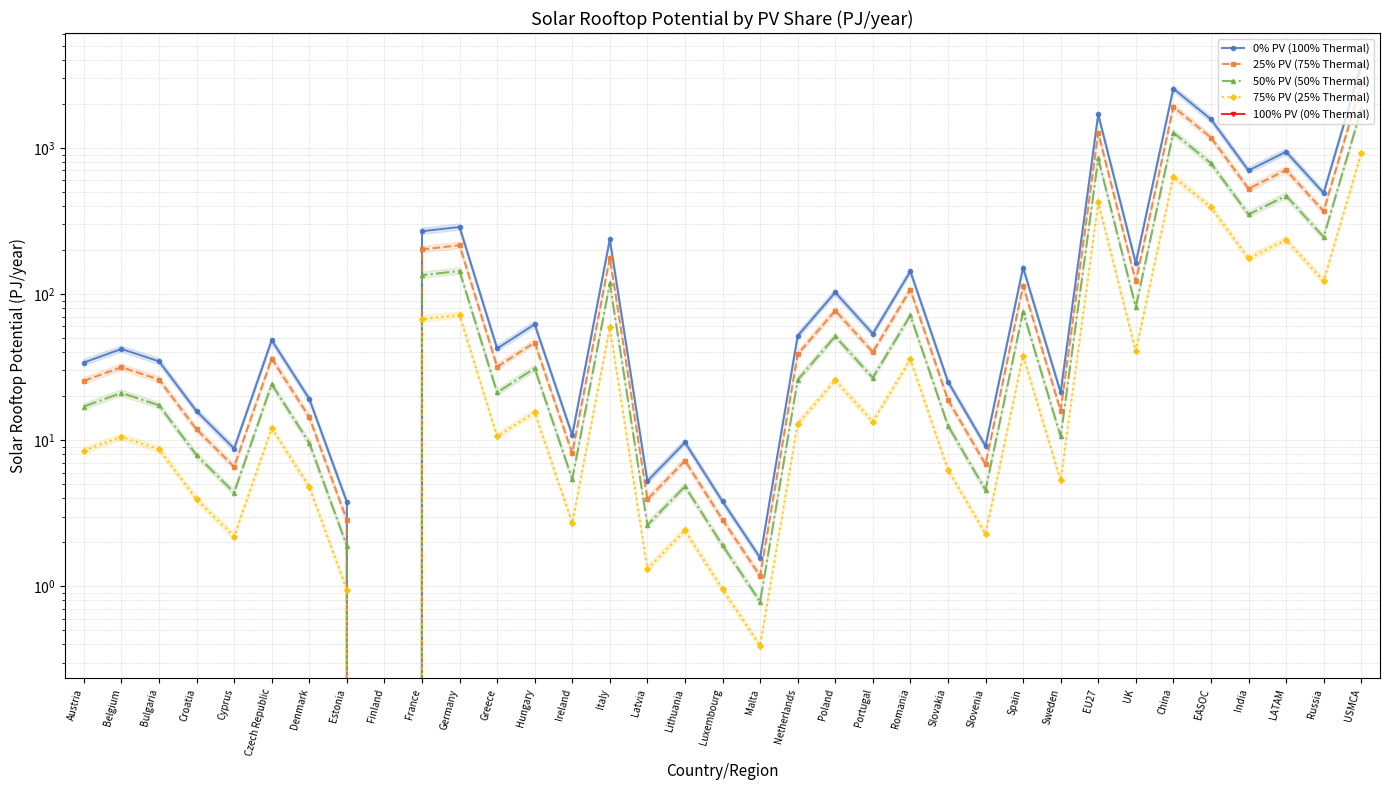

What position from the right is Spain?

10